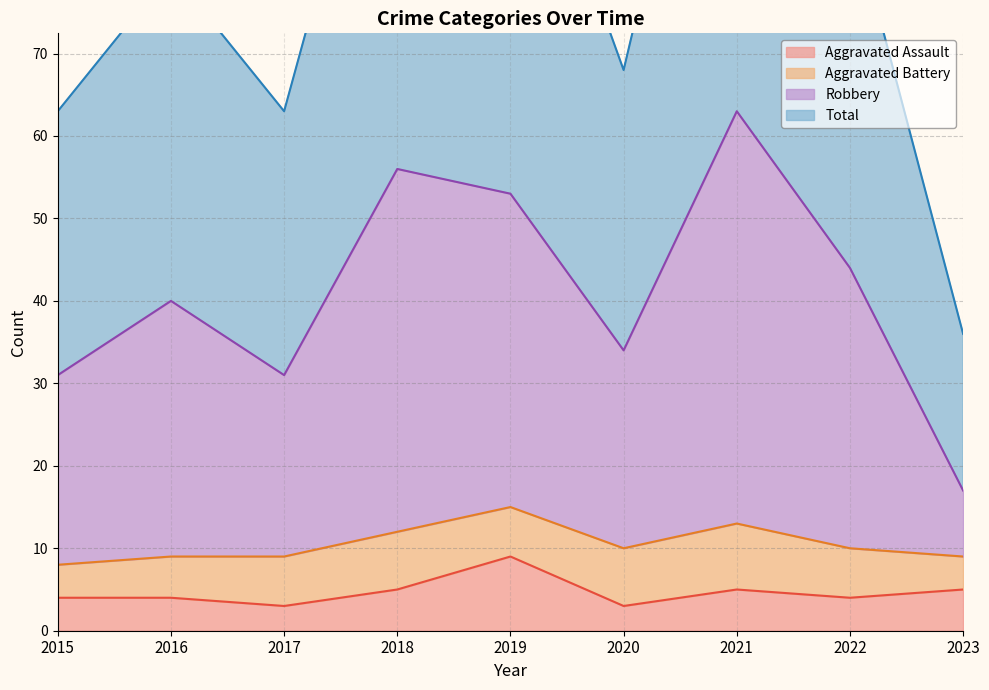

At how many categories does at least one series exceed 125?

1